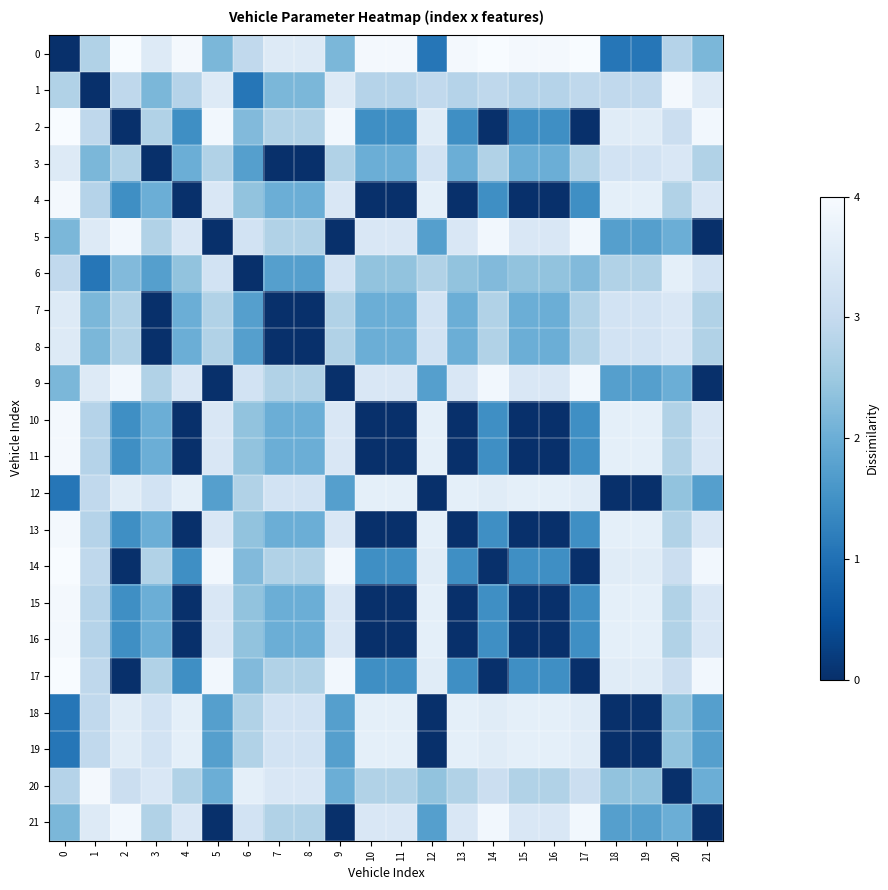

Which has a higher value, 14 or 17?

14